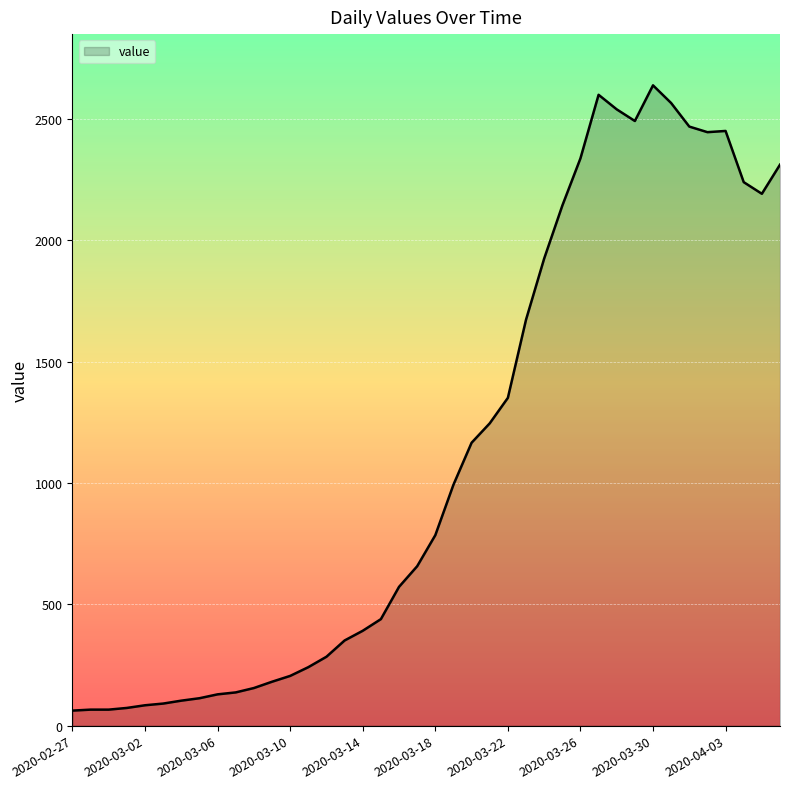

What is the difference between the maximum and minimum values?

2577